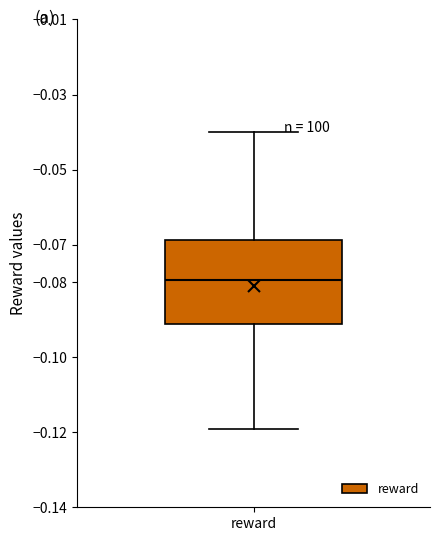

Read this box plot against the y-axis: the position of the median line, the range covered by the box, and the ends of both whiskers. The values are not printed on the chart, so give them approximately, as read against the axis.

median -0.080, box -0.091 to -0.069, whiskers -0.119 to -0.040